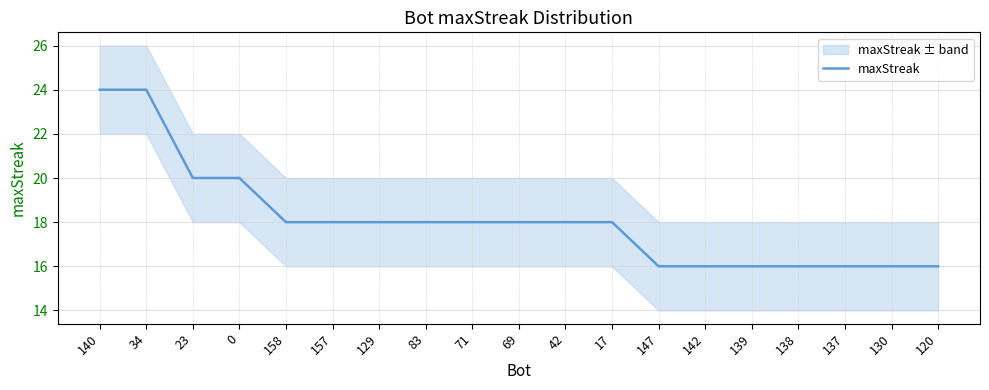

Reading left to right, transcribe all the data shown in this chart.

24	24	20	20	18	18	18	18	18	18	18	18	16	16	16	16	16	16	16